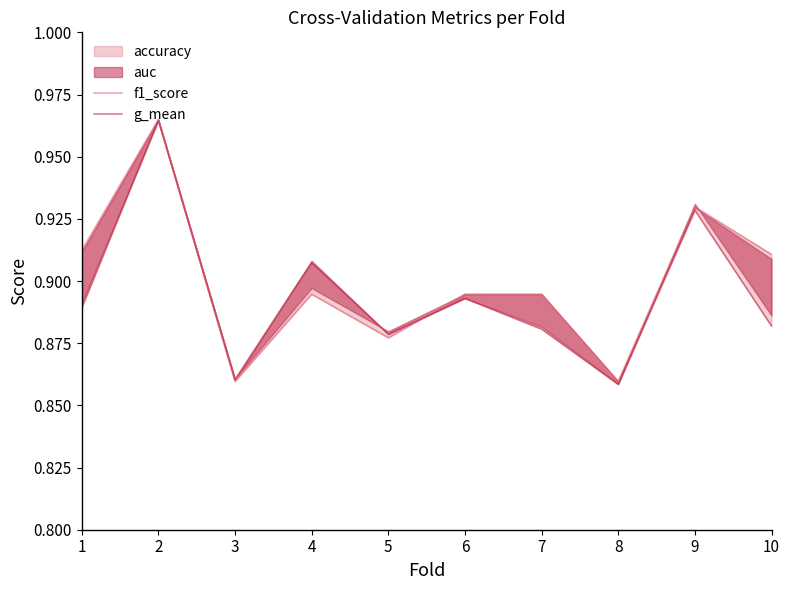

Reading left to right, extract all data points from this chart.

f1_score: 0.9	1.0	0.9	0.9	0.9	0.9	0.9	0.9	0.9	0.9
g_mean: 0.9	1.0	0.9	0.9	0.9	0.9	0.9	0.9	0.9	0.9